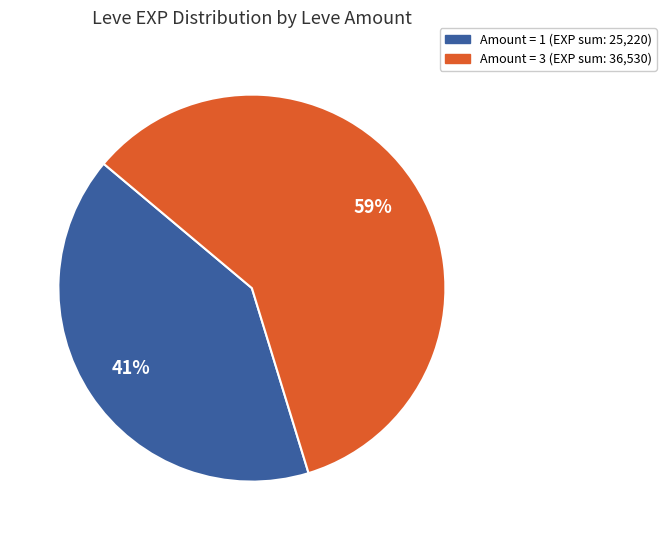

Is there any slice that represents more than half of the pie?

Yes